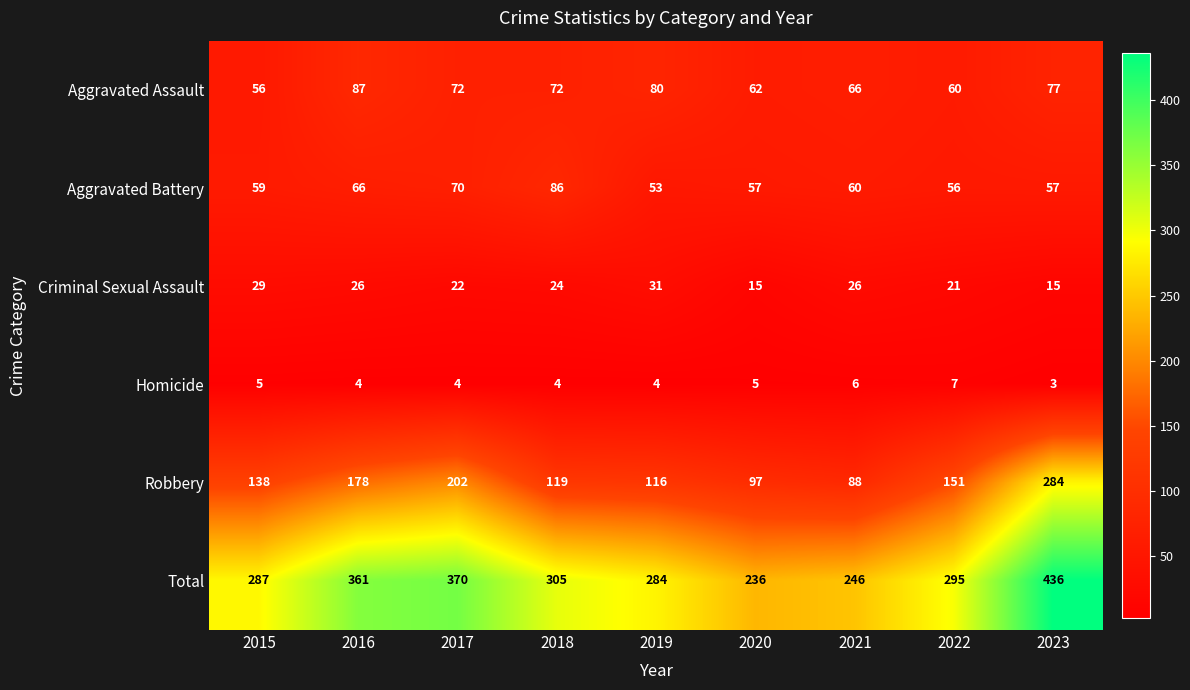

At which category is the sum across all series the highest?

2023